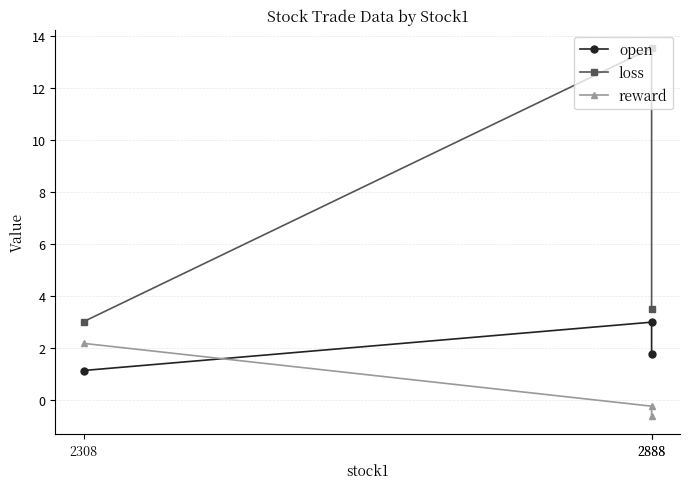

What is the sum of all reward values?

1.3